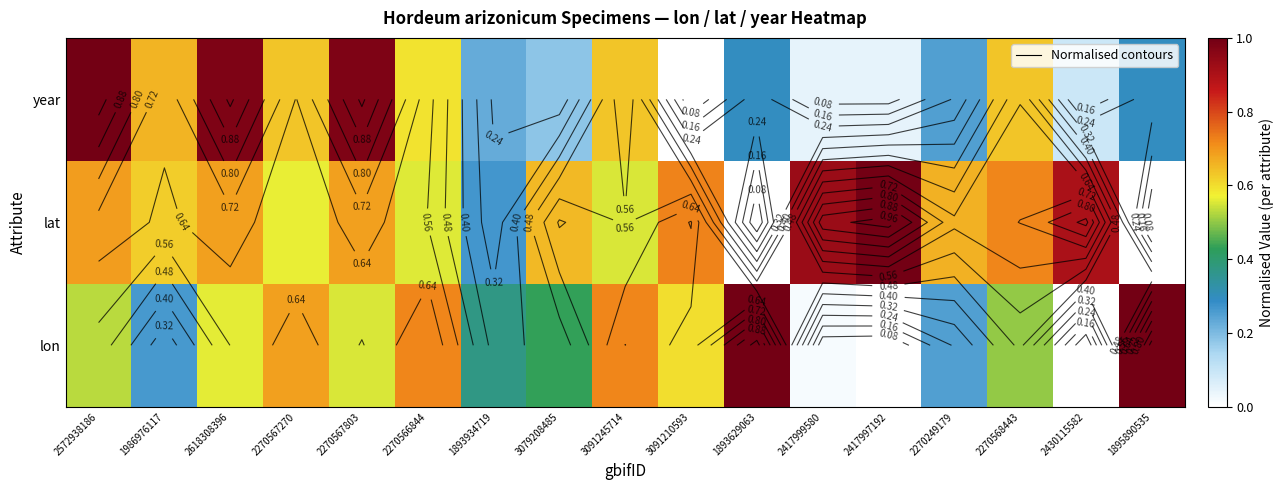

Is it true that lon equals 0.7 at 2270566844?

True